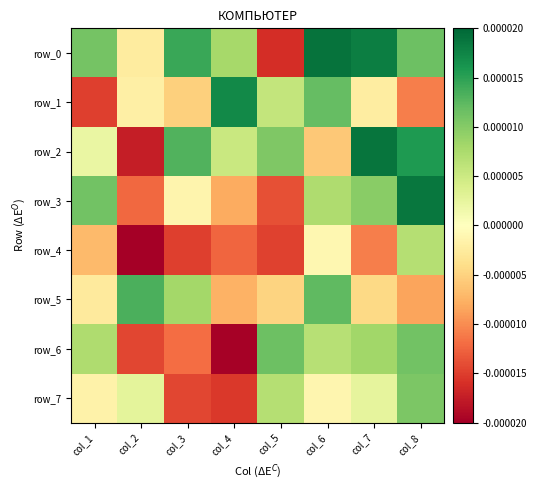

How many data points does each series have?

8